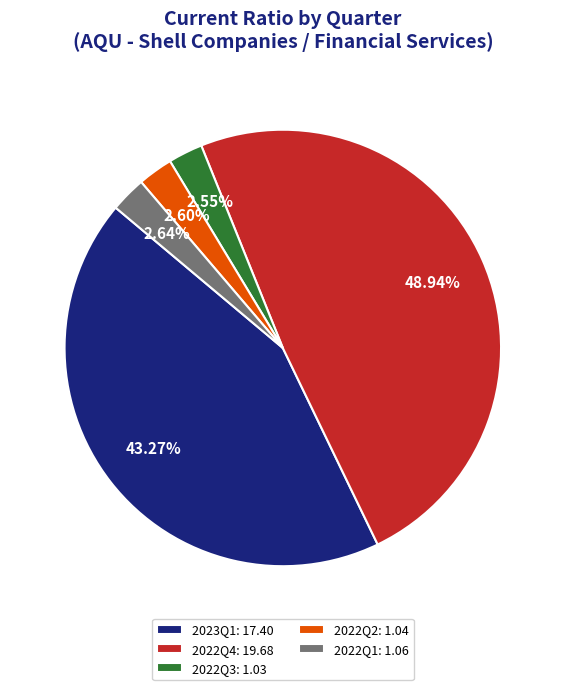

Is there a majority slice in this chart?

No